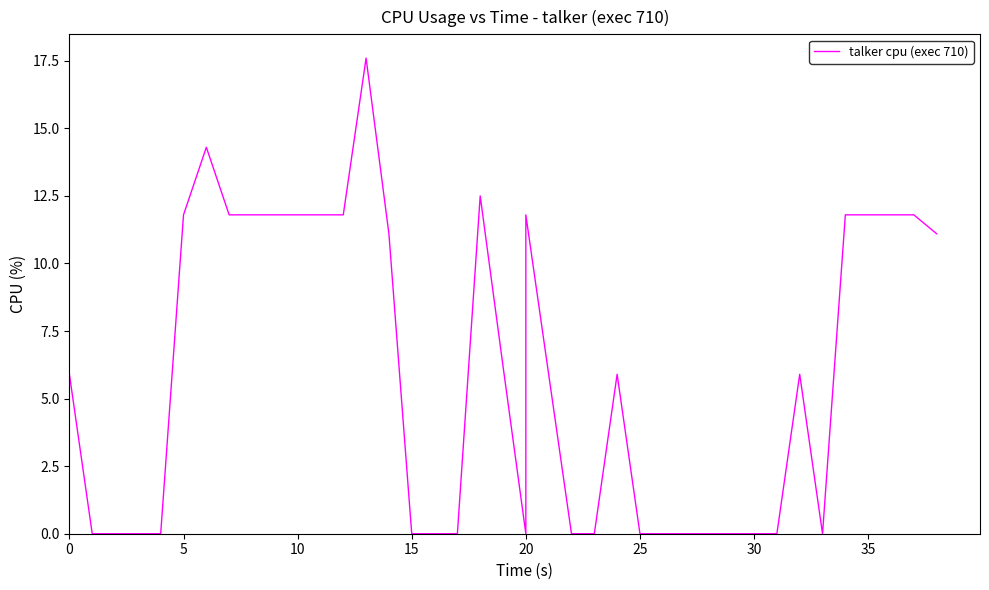

Is it true that the value at 20 is 15.4?

False